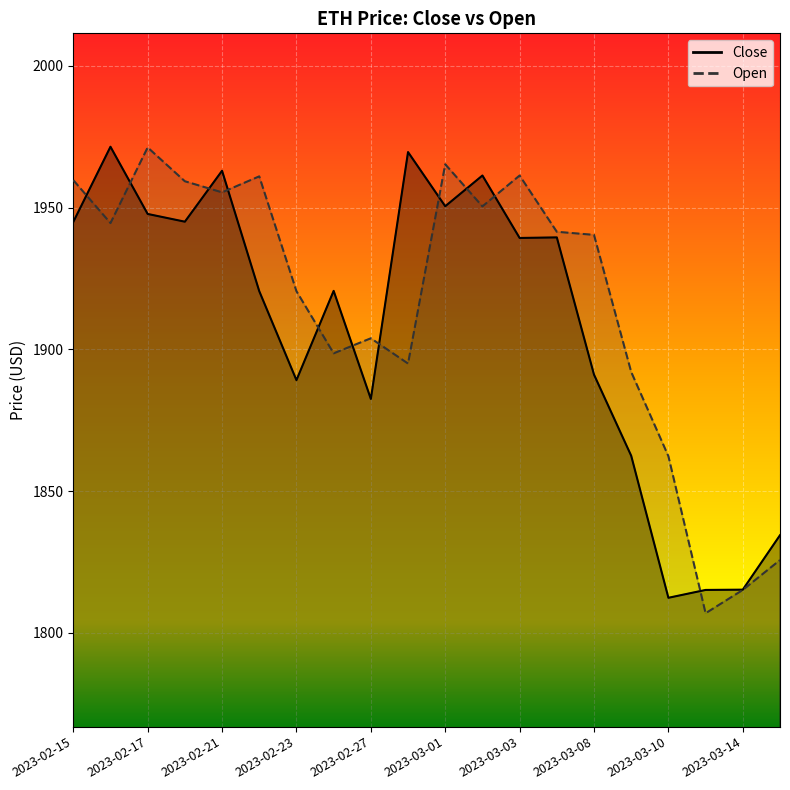

Where is the first local maximum for Open?

2023-02-17